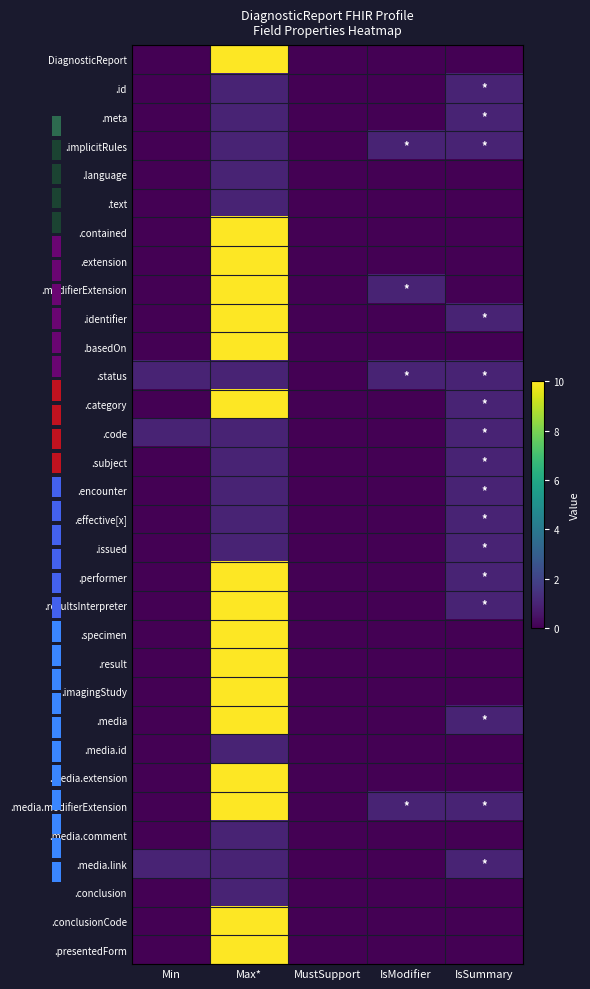

The value of .media.extension at Max* is 16. True or false?

False